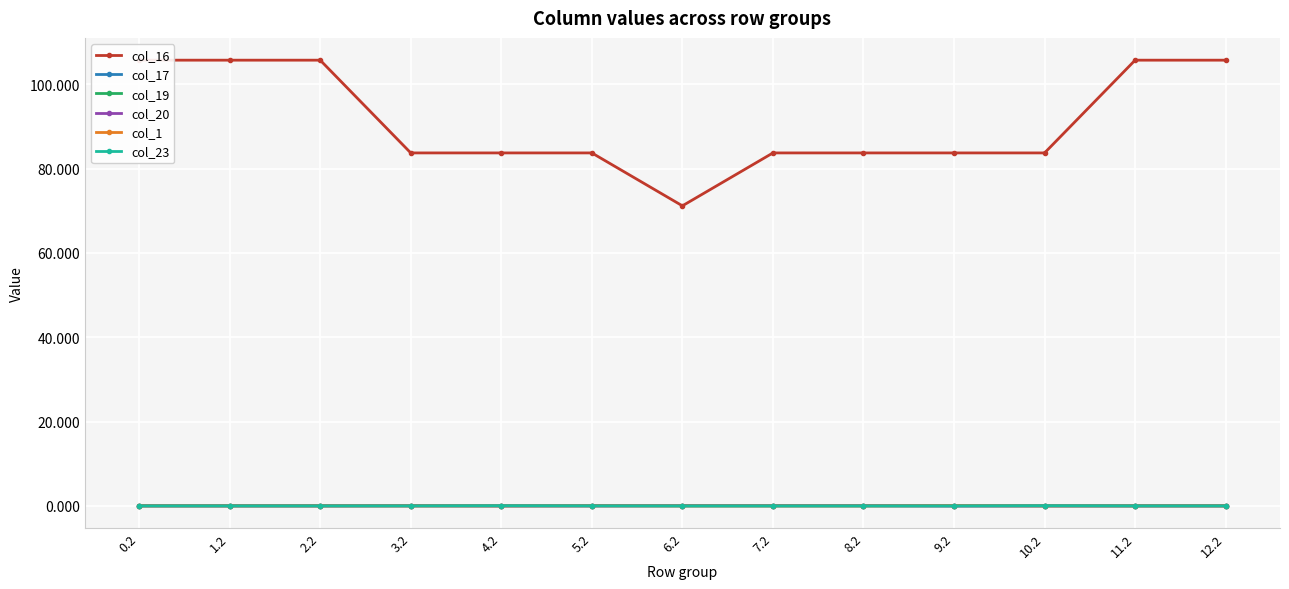

True or false: col_1 has a value of 0.0 at 10.2.

True